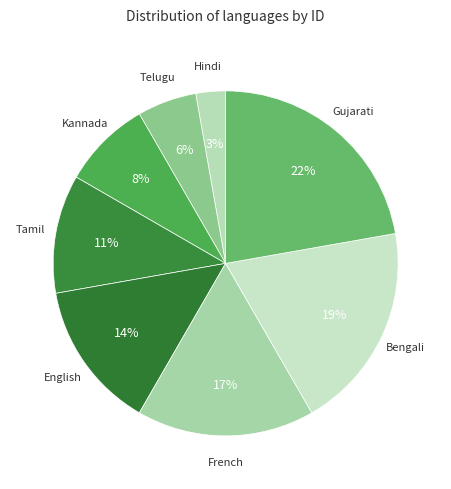

Rank the categories by value from highest to lowest.

Gujarati, Bengali, French, English, Tamil, Kannada, Telugu, Hindi